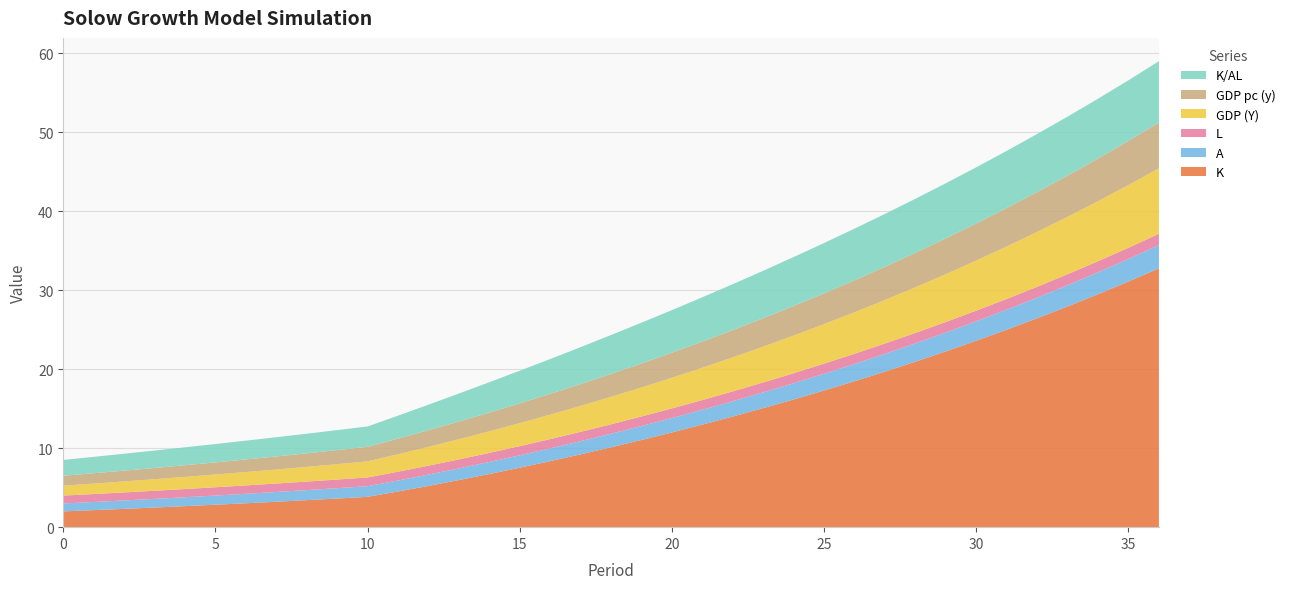

Reading left to right, list all the values displayed in this chart.

K: 0=2.0	1=2.2	2=2.3	3=2.5	4=2.7	5=2.8	6=3.0	7=3.2	8=3.4	9=3.6	10=3.8	11=4.5	12=5.2	13=6.0	14=6.7	15=7.5	16=8.4	17=9.2	18=10.1	19=11.0	20=12.0	21=13.0	22=14.0	23=15.1	24=16.2	25=17.3	26=18.5	27=19.7	28=21.0	29=22.3	30=23.6	31=25.0	32=26.5	33=28.0	34=29.5	35=31.1	36=32.8
A: 0=1.0	1=1.0	2=1.1	3=1.1	4=1.1	5=1.2	6=1.2	7=1.2	8=1.3	9=1.3	10=1.3	11=1.4	12=1.4	13=1.5	14=1.5	15=1.6	16=1.6	17=1.7	18=1.7	19=1.8	20=1.8	21=1.9	22=1.9	23=2.0	24=2.1	25=2.1	26=2.2	27=2.2	28=2.3	29=2.4	30=2.5	31=2.5	32=2.6	33=2.7	34=2.8	35=2.9	36=2.9
L: 0=1.0	1=1.0	2=1.0	3=1.0	4=1.0	5=1.1	6=1.1	7=1.1	8=1.1	9=1.1	10=1.1	11=1.1	12=1.1	13=1.1	14=1.2	15=1.2	16=1.2	17=1.2	18=1.2	19=1.2	20=1.2	21=1.2	22=1.2	23=1.3	24=1.3	25=1.3	26=1.3	27=1.3	28=1.3	29=1.3	30=1.3	31=1.4	32=1.4	33=1.4	34=1.4	35=1.4	36=1.4
GDP (Y): 0=1.3	1=1.3	2=1.4	3=1.5	4=1.5	5=1.6	6=1.7	7=1.8	8=1.9	9=1.9	10=2.0	11=2.2	12=2.4	13=2.6	14=2.7	15=2.9	16=3.1	17=3.3	18=3.5	19=3.7	20=3.9	21=4.1	22=4.3	23=4.5	24=4.8	25=5.0	26=5.3	27=5.5	28=5.8	29=6.1	30=6.3	31=6.6	32=6.9	33=7.3	34=7.6	35=7.9	36=8.3
GDP pc (y): 0=1.3	1=1.3	2=1.4	3=1.4	4=1.5	5=1.5	6=1.6	7=1.7	8=1.7	9=1.8	10=1.8	11=2.0	12=2.1	13=2.2	14=2.4	15=2.5	16=2.6	17=2.8	18=2.9	19=3.0	20=3.2	21=3.3	22=3.5	23=3.6	24=3.8	25=3.9	26=4.1	27=4.2	28=4.4	29=4.5	30=4.7	31=4.9	32=5.0	33=5.2	34=5.4	35=5.6	36=5.8
K/AL: 0=2.0	1=2.1	2=2.1	3=2.2	4=2.3	5=2.3	6=2.4	7=2.4	8=2.5	9=2.5	10=2.6	11=2.9	12=3.2	13=3.5	14=3.8	15=4.1	16=4.4	17=4.7	18=4.9	19=5.2	20=5.4	21=5.6	22=5.8	23=6.0	24=6.2	25=6.4	26=6.5	27=6.7	28=6.8	29=7.0	30=7.1	31=7.2	32=7.4	33=7.5	34=7.6	35=7.7	36=7.8